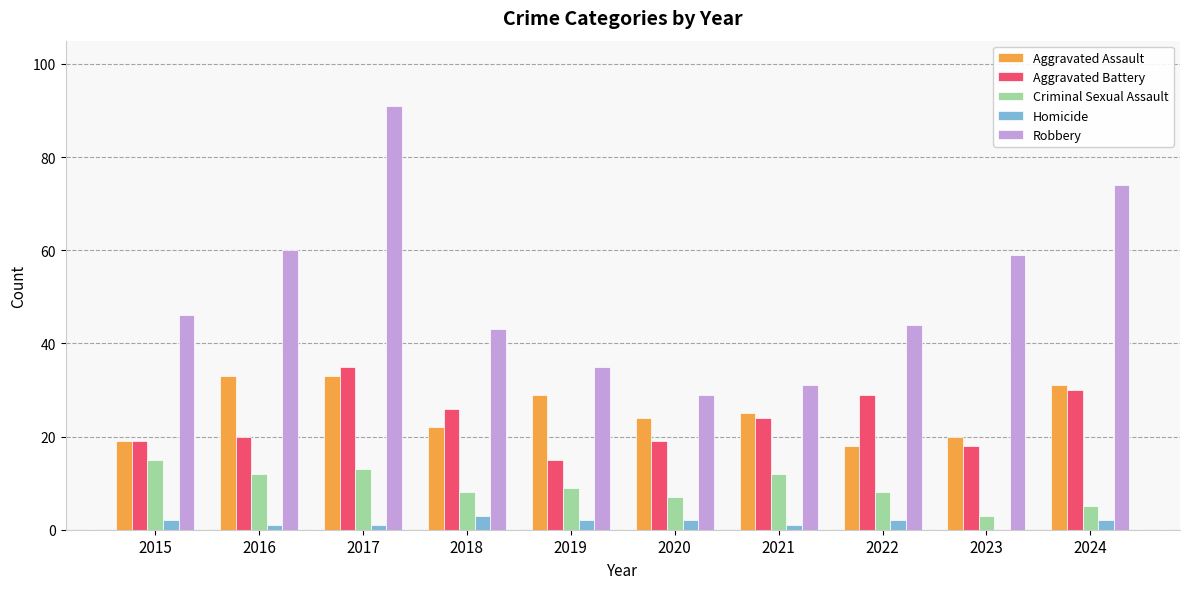

What is the sum of all Robbery values?

512